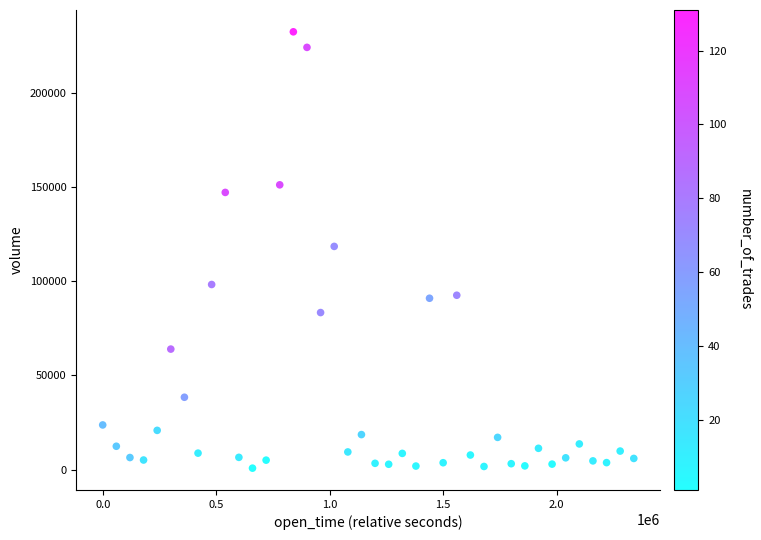

What is the range of X values (max minus min)?

2340000.0